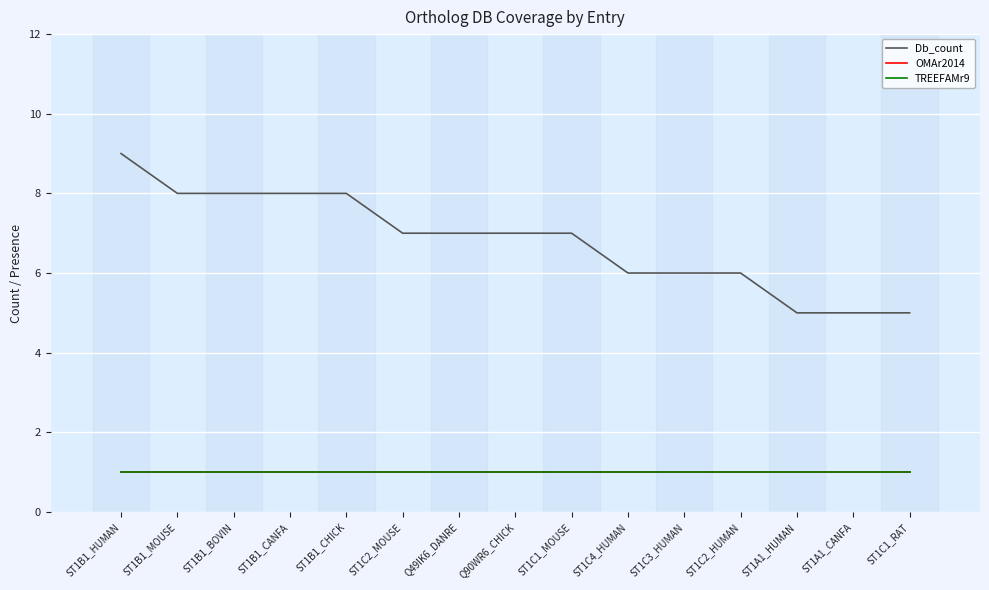

What is the label of the 9th point from the left?

ST1C1_MOUSE